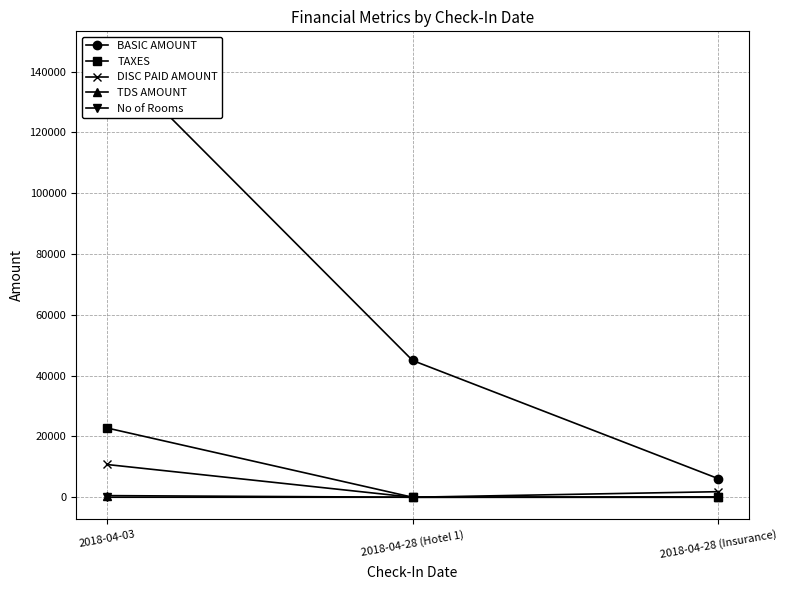

Does the chart display data point markers on the line(s)?

Yes